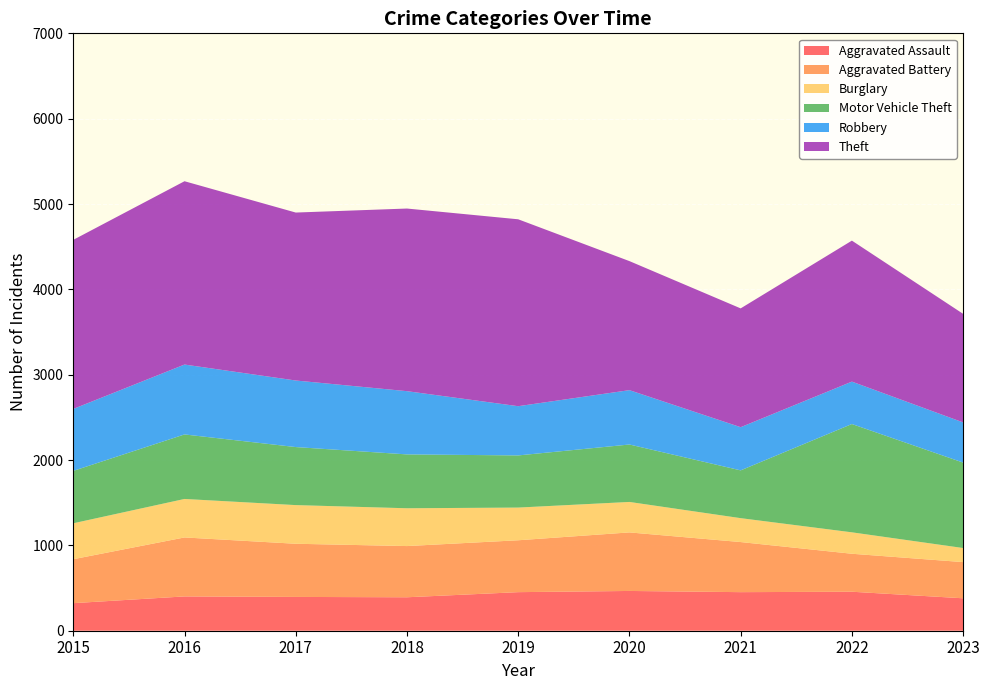

Reading left to right, what are all the values shown in this chart?

Aggravated Assault: 323	402	396	392	452	466	452	457	380
Aggravated Battery: 515	691	623	600	608	686	587	445	424
Burglary: 421	451	453	443	383	357	280	251	165
Motor Vehicle Theft: 614	756	680	631	611	673	560	1269	1001
Robbery: 726	819	780	741	577	637	506	497	471
Theft: 1981	2148	1968	2140	2190	1512	1392	1652	1272